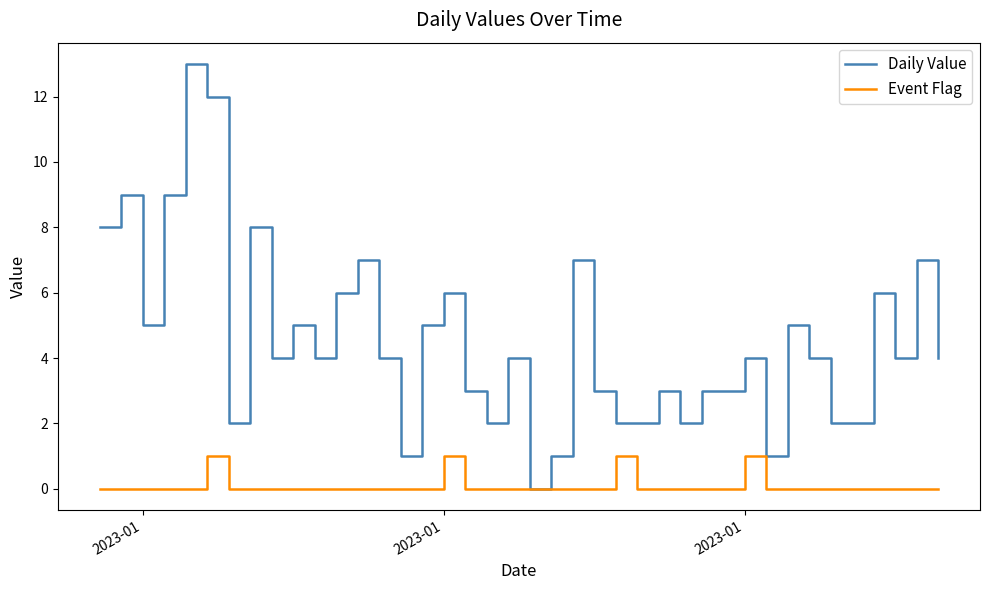

What is the greatest value displayed?

13